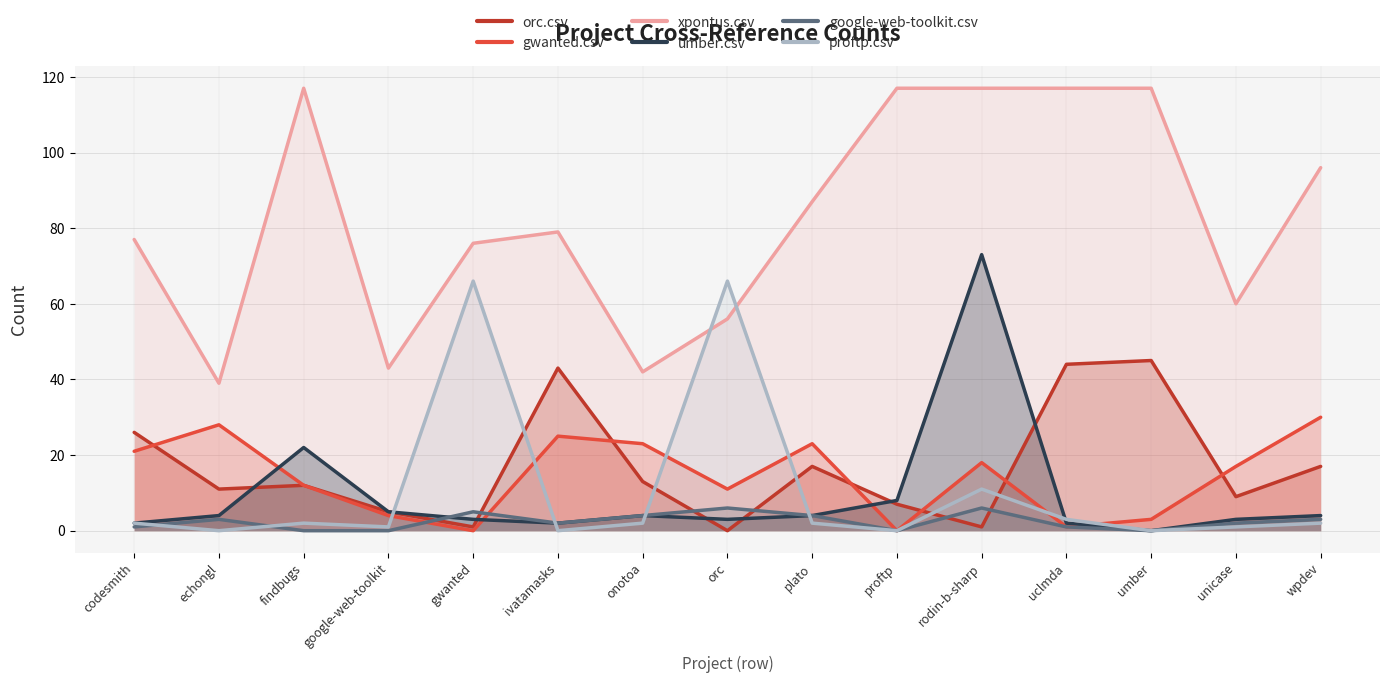

The value of proftp.csv at orc is 66. True or false?

True